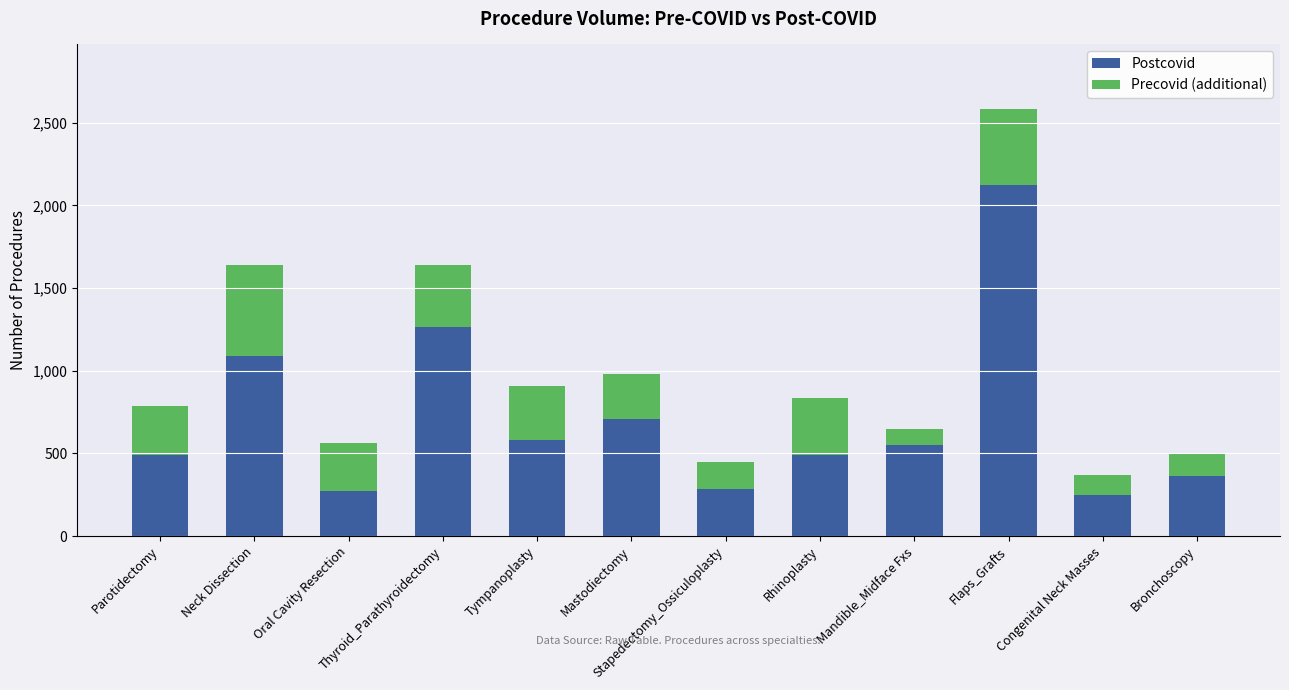

How many series are shown in this chart?

2